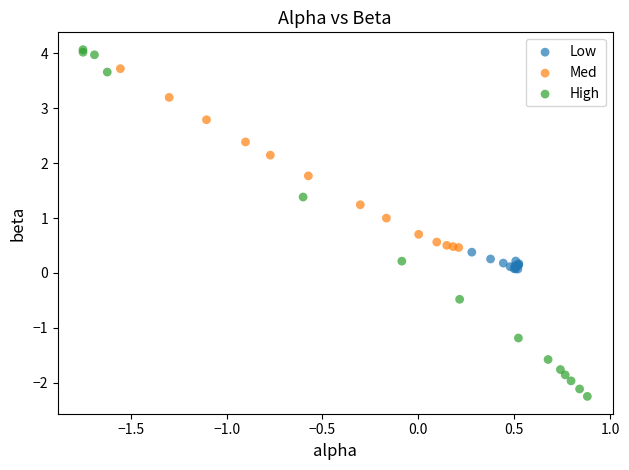

Which series contains the highest Y value?

High